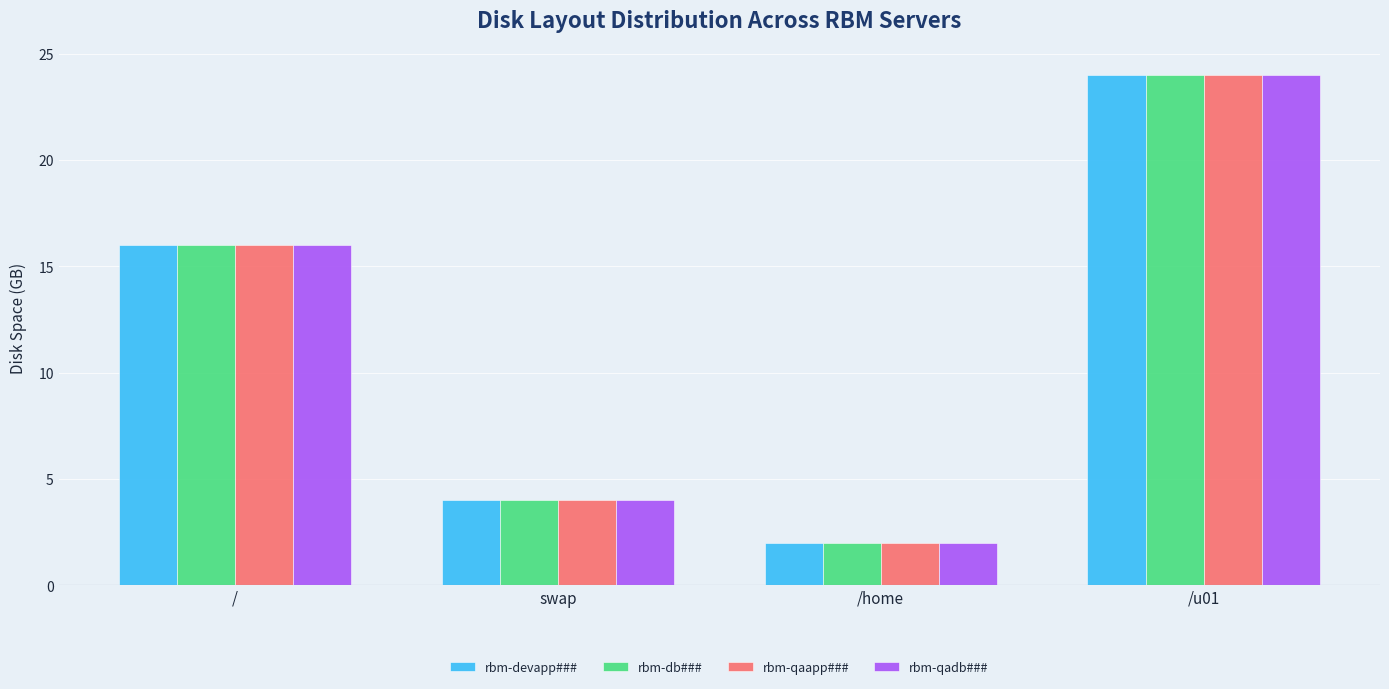

What is the sum of all rbm-qadb### values?

46